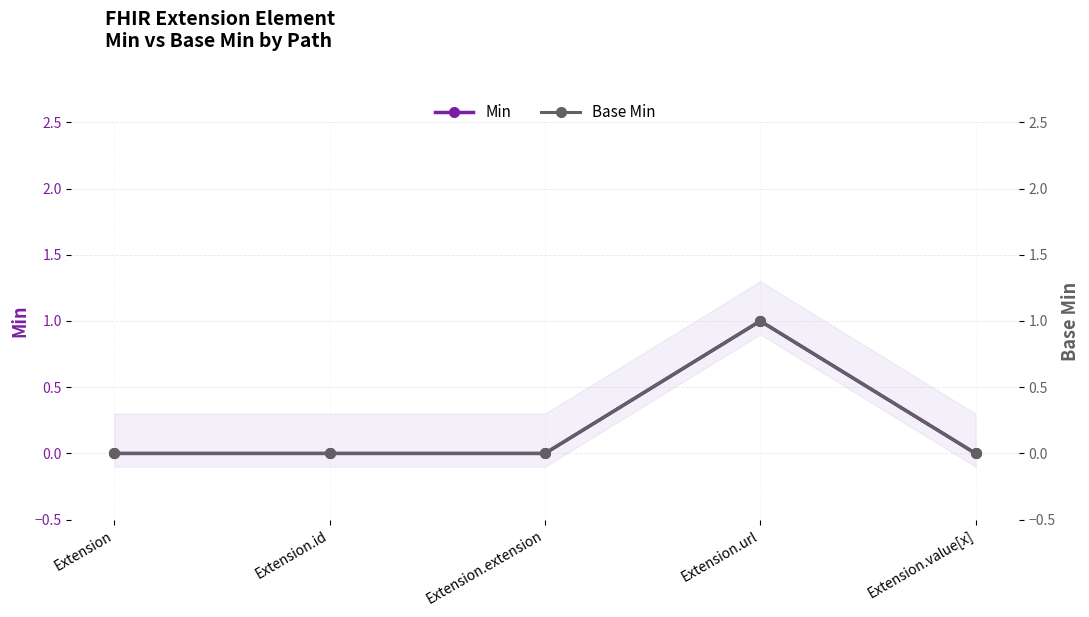

Reading right to left, transcribe all the data shown in this chart.

Min: 0	1	0	0	0
Base Min: 0	1	0	0	0